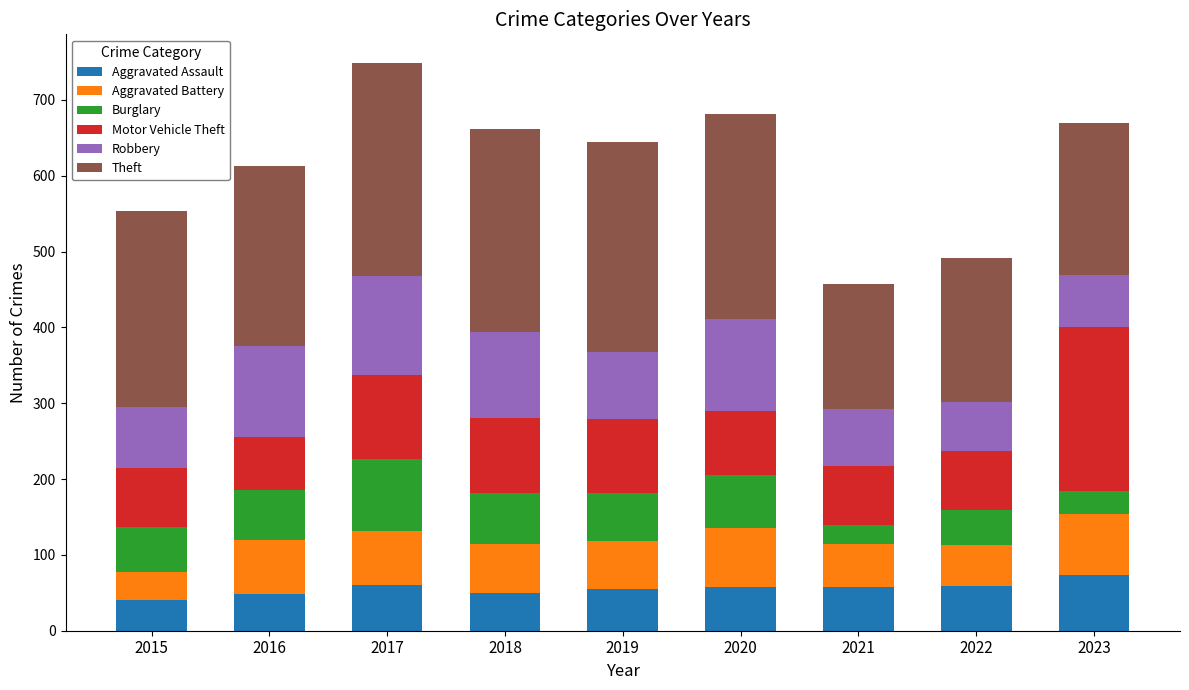

Are the bars grouped side by side (vs. stacked)?

No